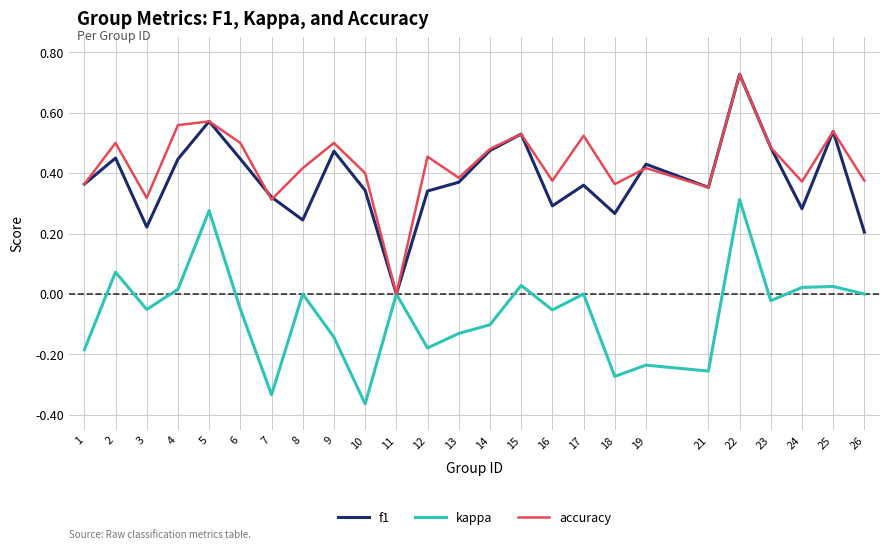

Which series changed the most between 7 and 8?

kappa